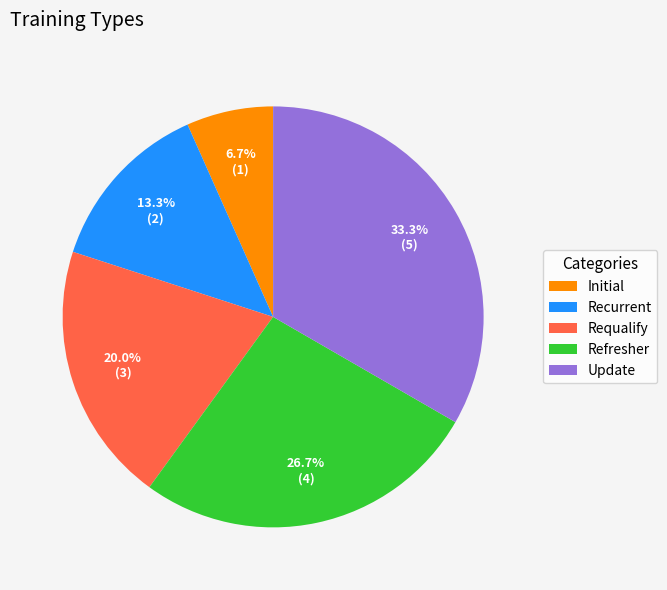

Between Update and Refresher, which is larger?

Update